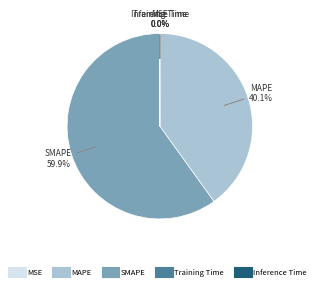

To the nearest percent, what percentage of the pie is SMAPE?

60%